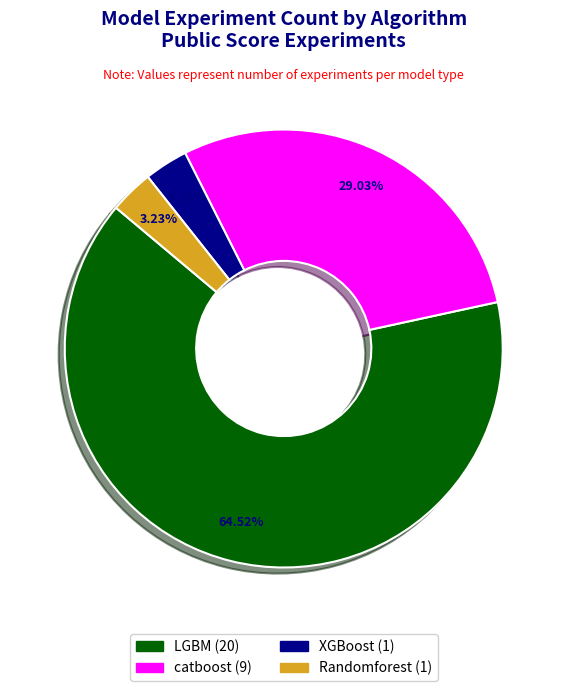

Does any single category account for the majority?

Yes